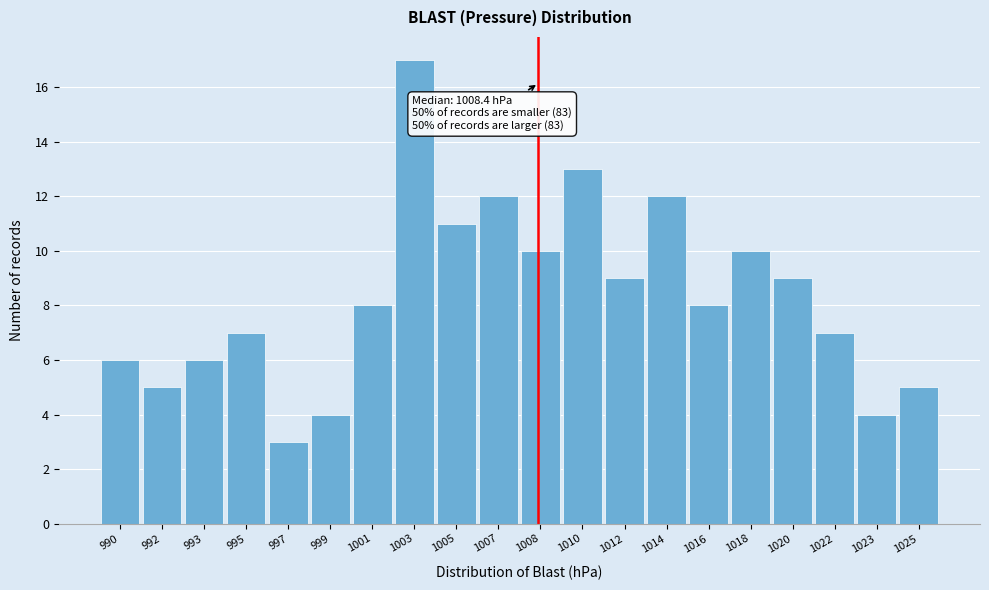

Reading left to right, transcribe all the data shown in this chart.

990=6	992=5	993=6	995=7	997=3	999=4	1001=8	1003=17	1005=11	1007=12	1008=10	1010=13	1012=9	1014=12	1016=8	1018=10	1020=9	1022=7	1023=4	1025=5